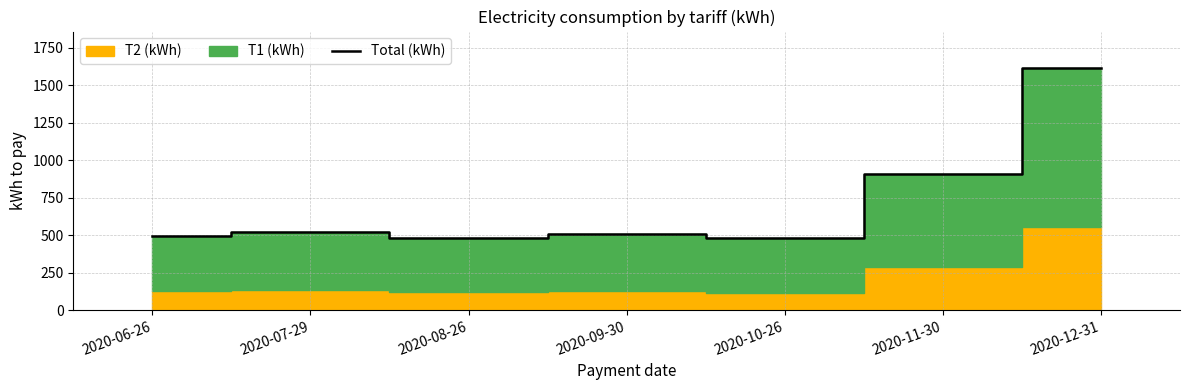

List the labels in order of value, largest first.

2020-12-31, 2020-11-30, 2020-07-29, 2020-09-30, 2020-06-26, 2020-08-26, 2020-10-26